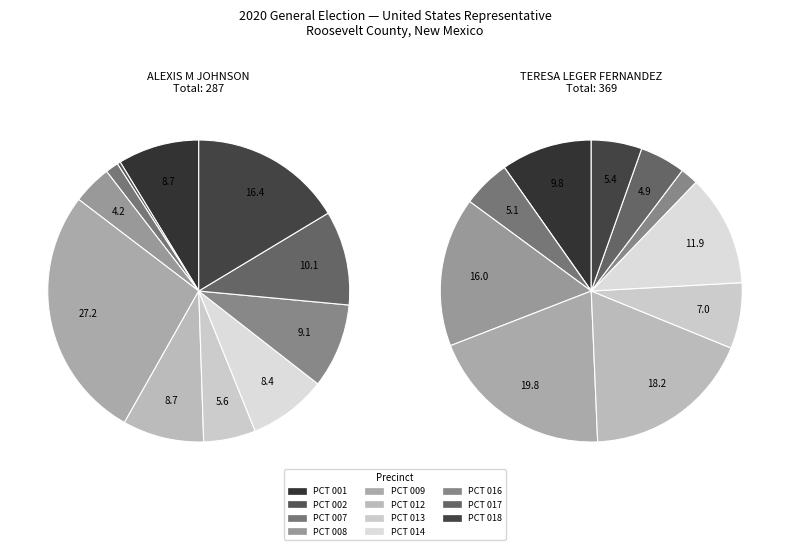

How many slices are in this pie chart?

11